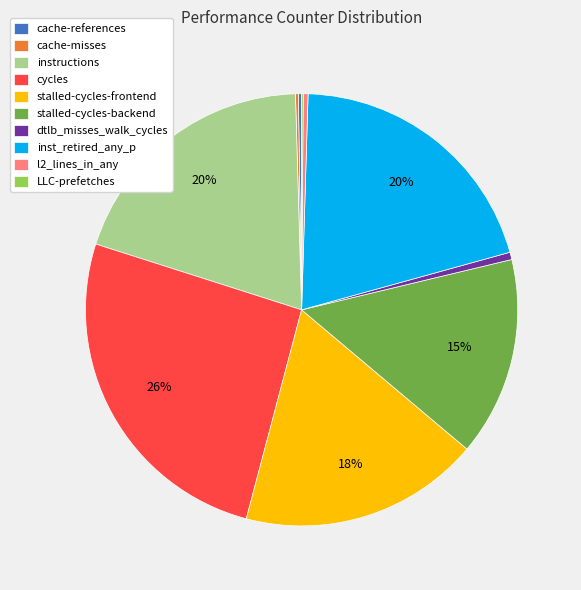

Which slice is the largest?

cycles